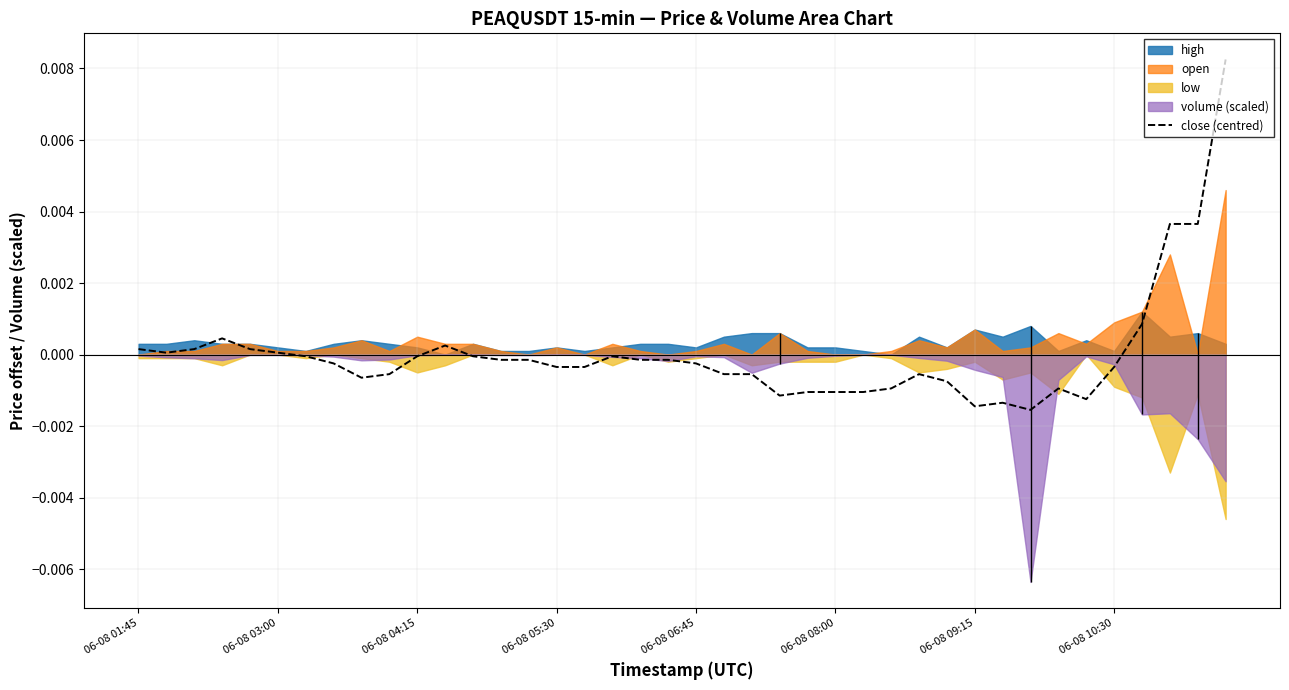

Rank the categories by value from lowest to highest.

32, 30, 31, 34, 23, 24, 25, 26, 27, 33, 29, 8, 9, 21, 22, 28, 15, 16, 35, 06-08 10:30, 20, 13, 14, 18, 19, 06-08 09:15, 10, 12, 17, 06-08 03:00, 06-08 08:00, 06-08 01:45, 06-08 04:15, 06-08 06:45, 11, 06-08 05:30, 36, 37, 38, 39